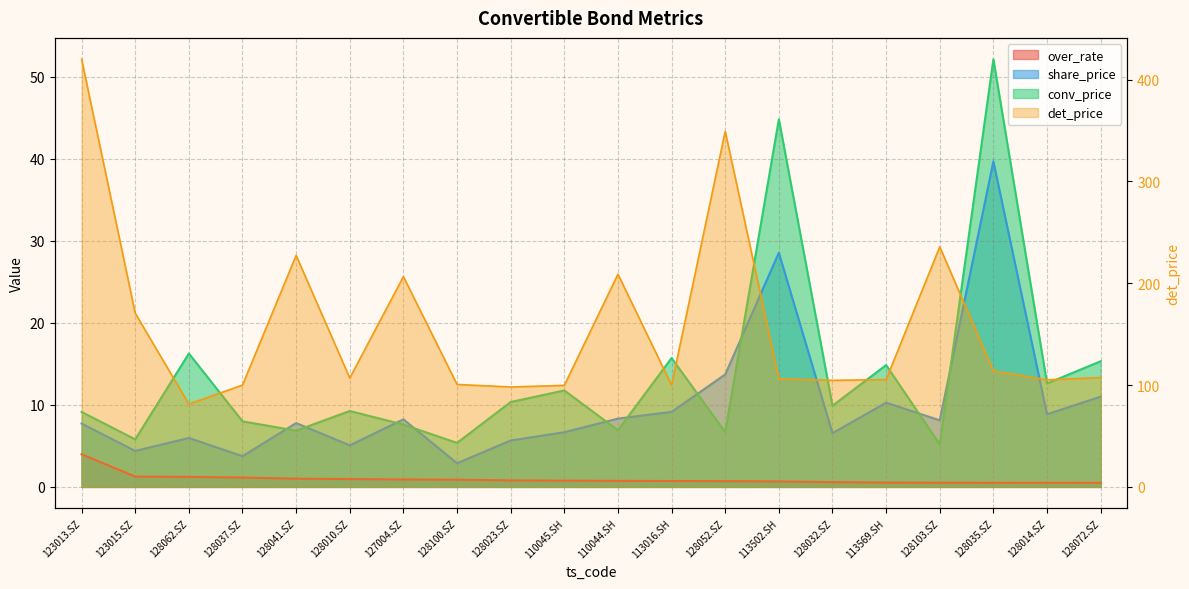

What are all the series names shown in the legend?

over_rate, share_price, conv_price, det_price